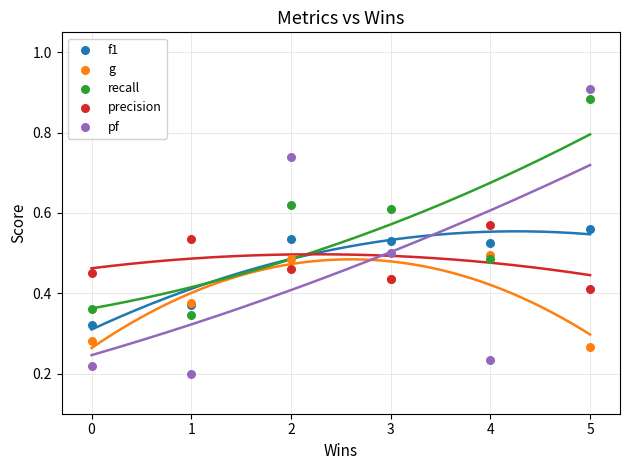

Which series contains the lowest Y value?

pf